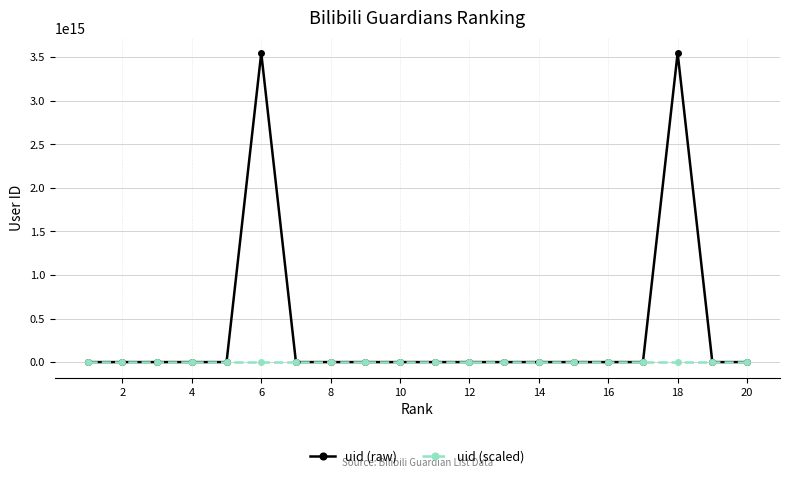

Which series has the largest range (max minus min)?

uid (raw)